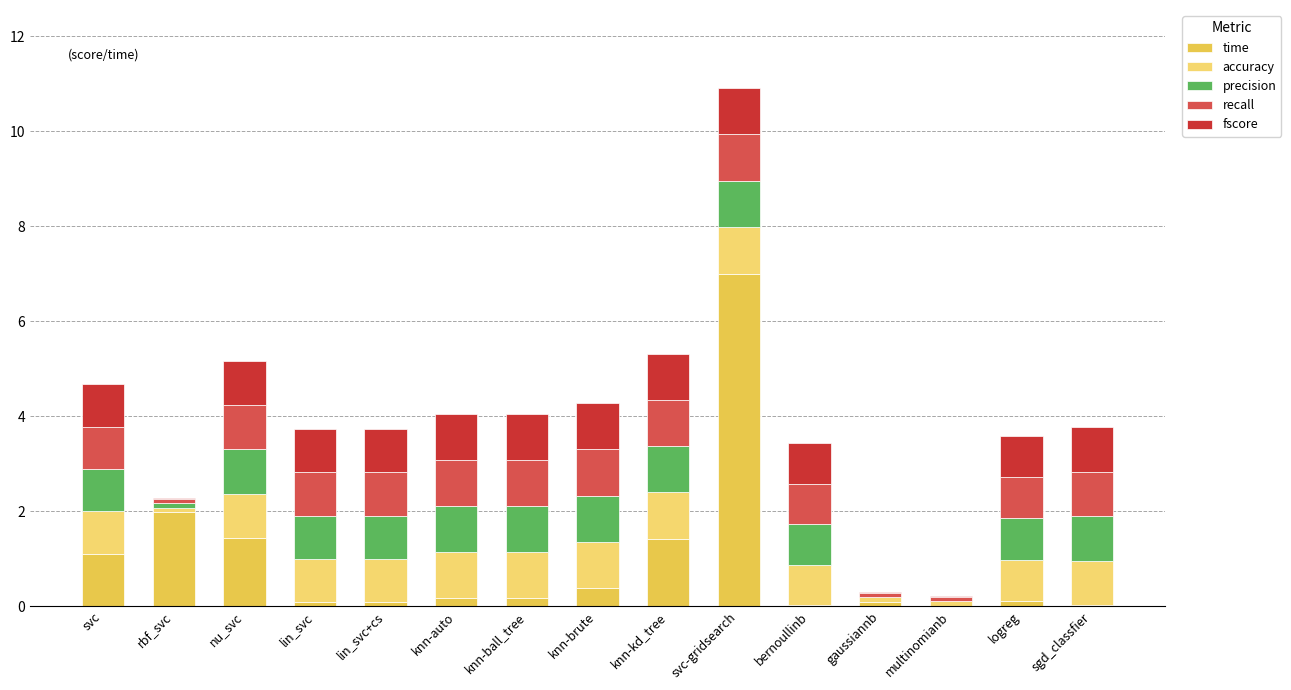

At which category is the sum across all series the highest?

svc-gridsearch